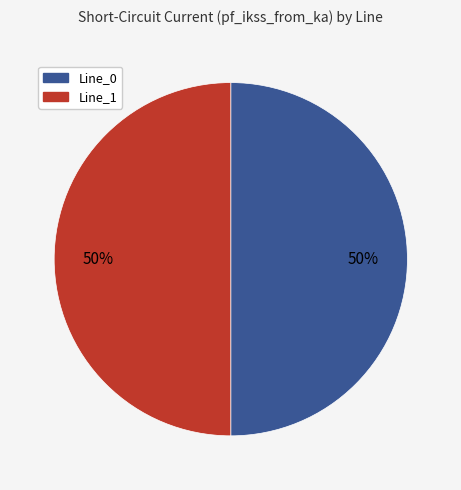

Count the number of slices in the pie.

2